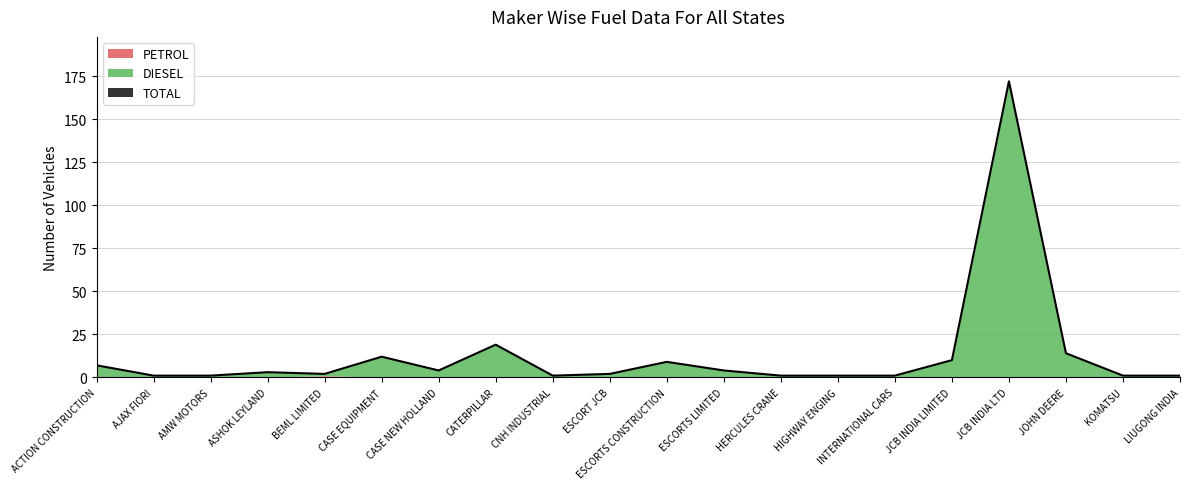

What is the label of the 4th point from the left?

ASHOK LEYLAND